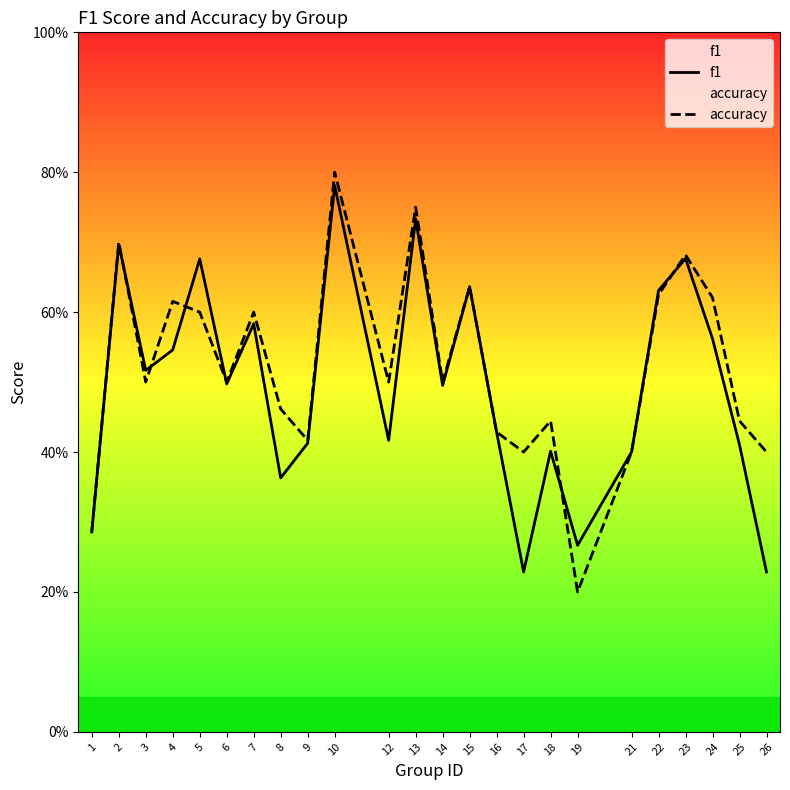

Which series has the largest total across all categories?

accuracy